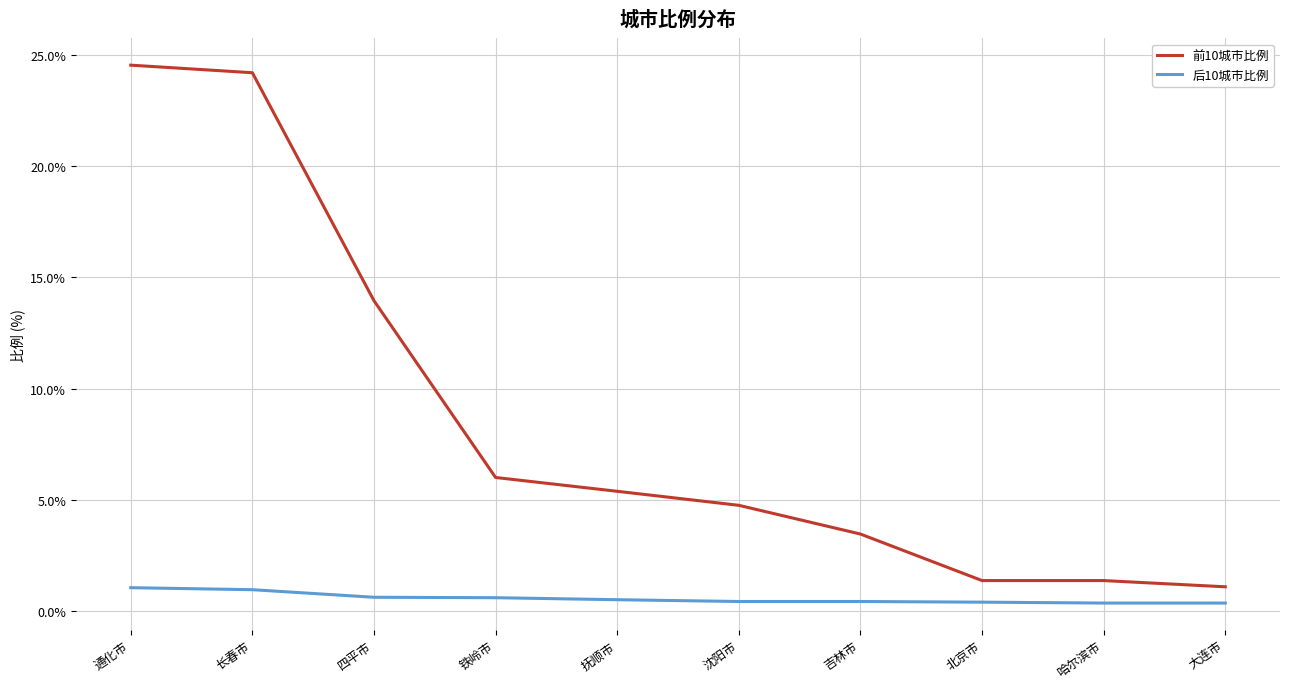

Read the 前10城市比例 value at 长春市.

24.2